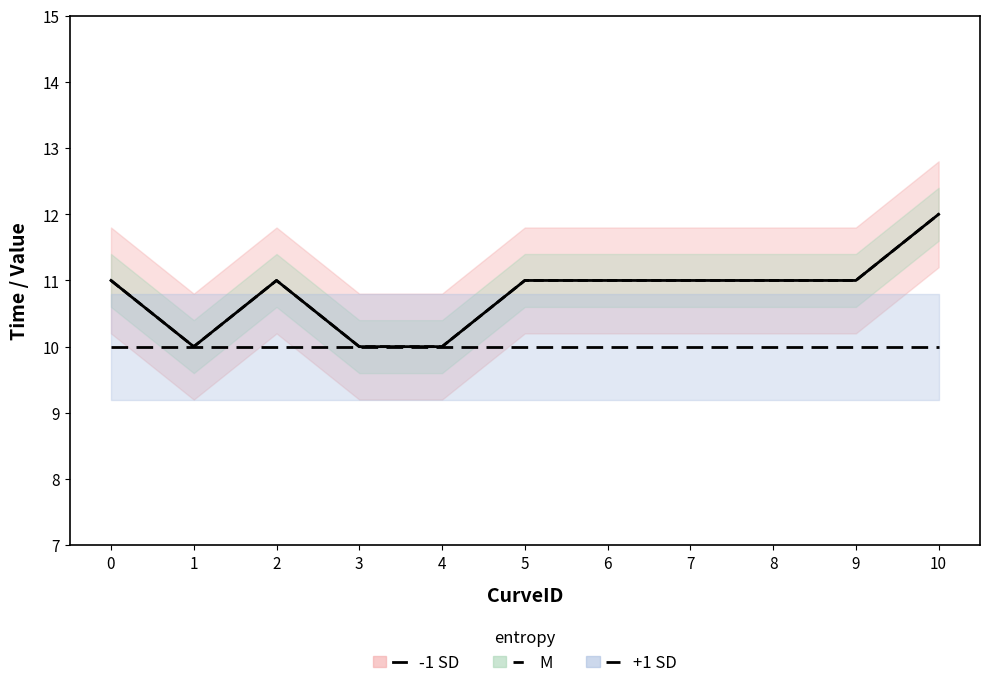

At which category is the sum across all series the highest?

10